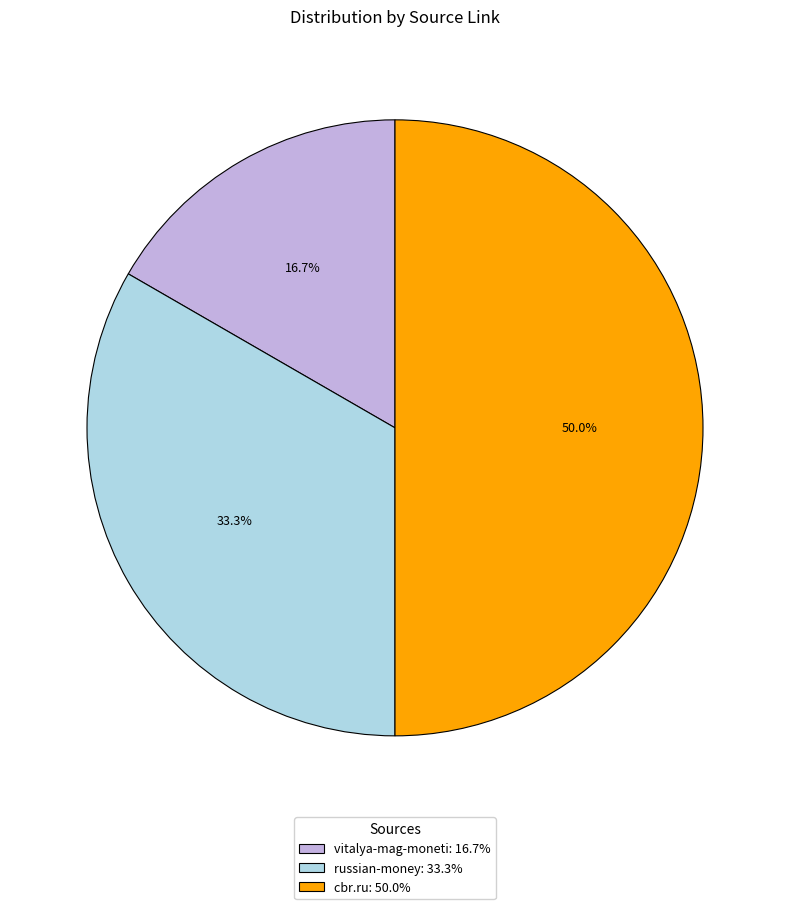

To the nearest percent, what is the average slice percentage?

33%